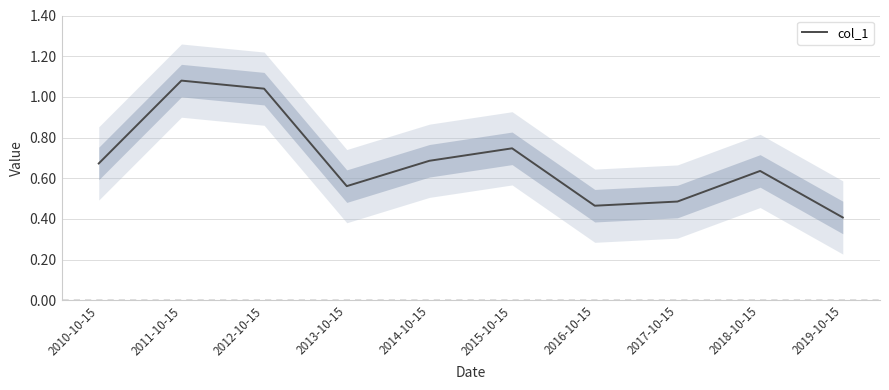

At which label is the value closest to 0?

2019-10-15